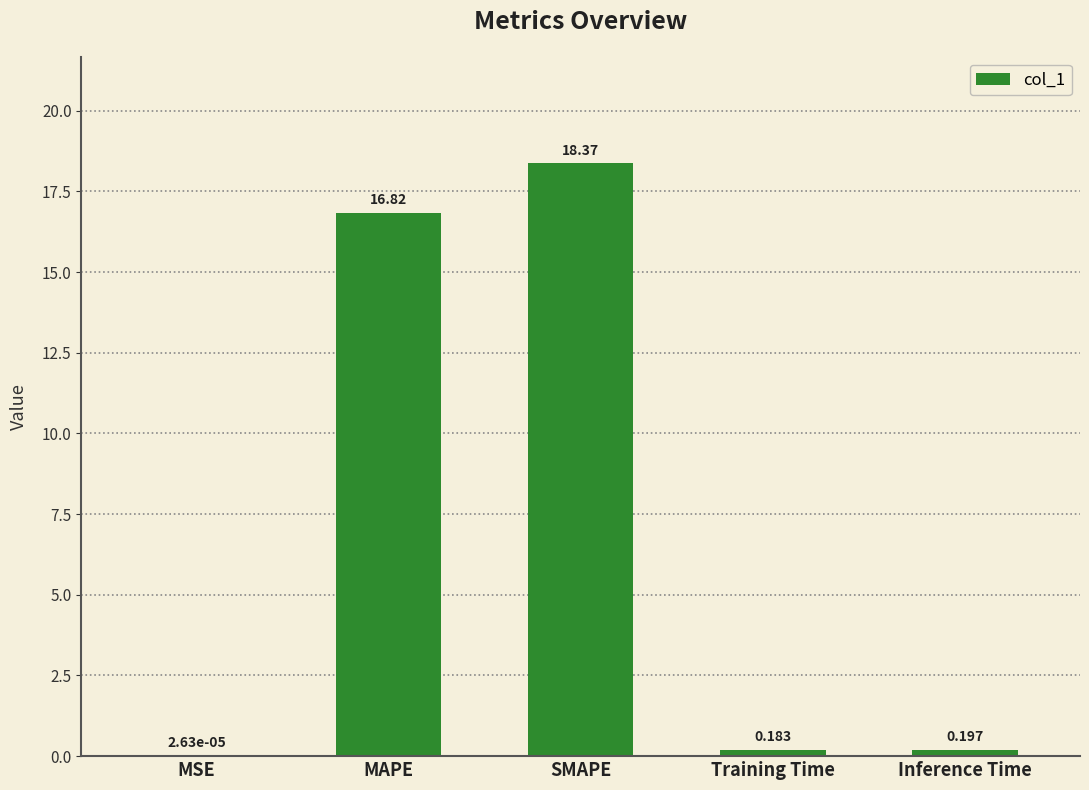

Between MAPE and Inference Time, which is larger?

MAPE